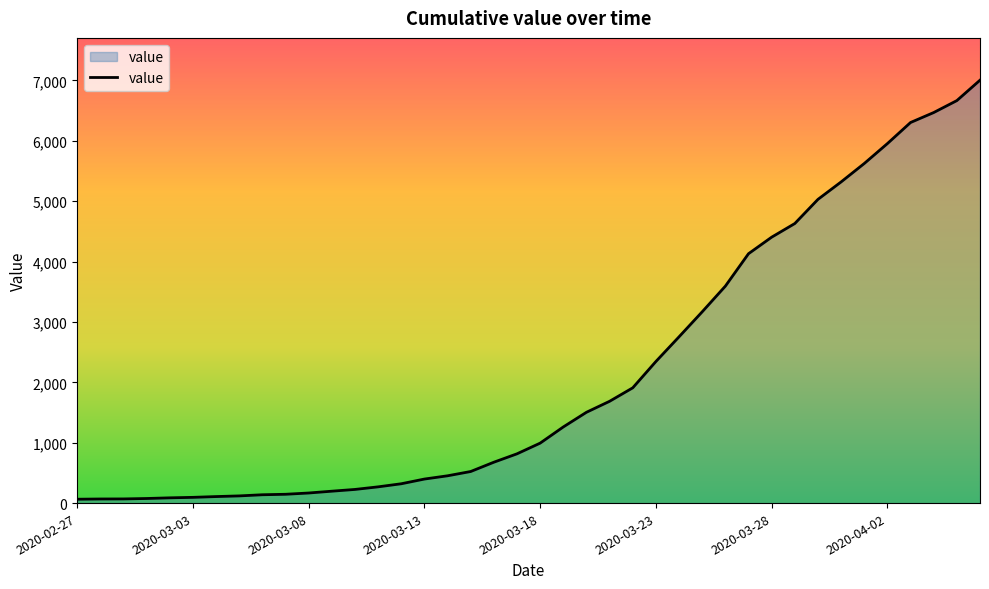

What is the smallest value displayed?

64